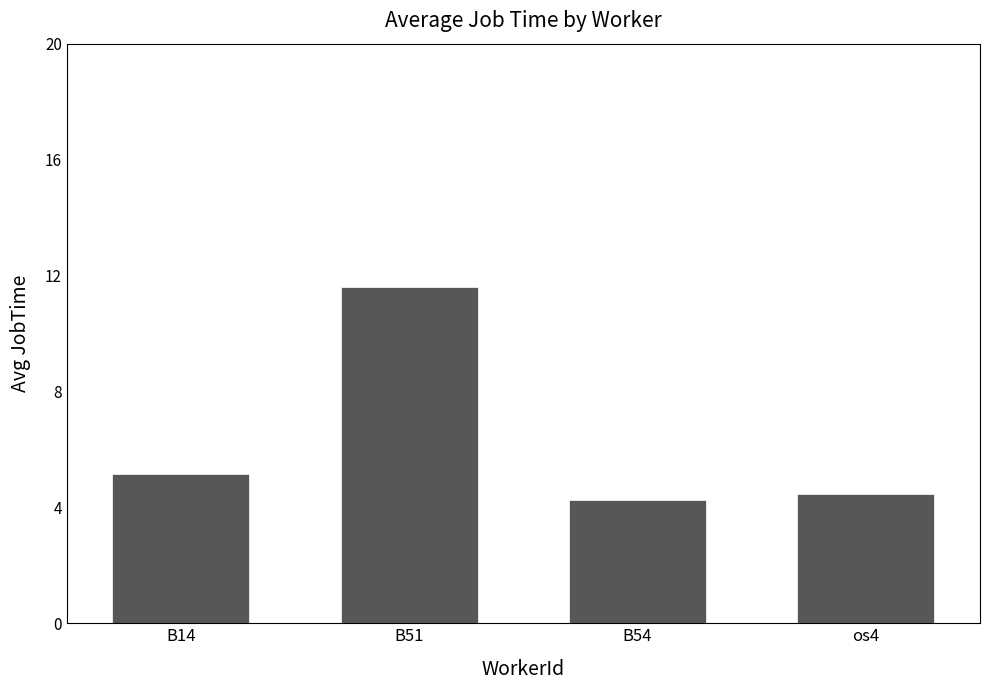

List the labels in order of value, largest first.

B51, B14, os4, B54